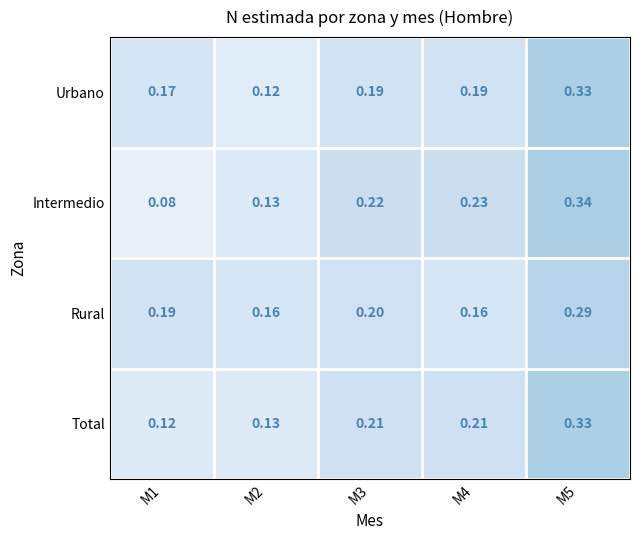

Is the value of Rural at M4 greater than the value of Intermedio at M2?

Yes